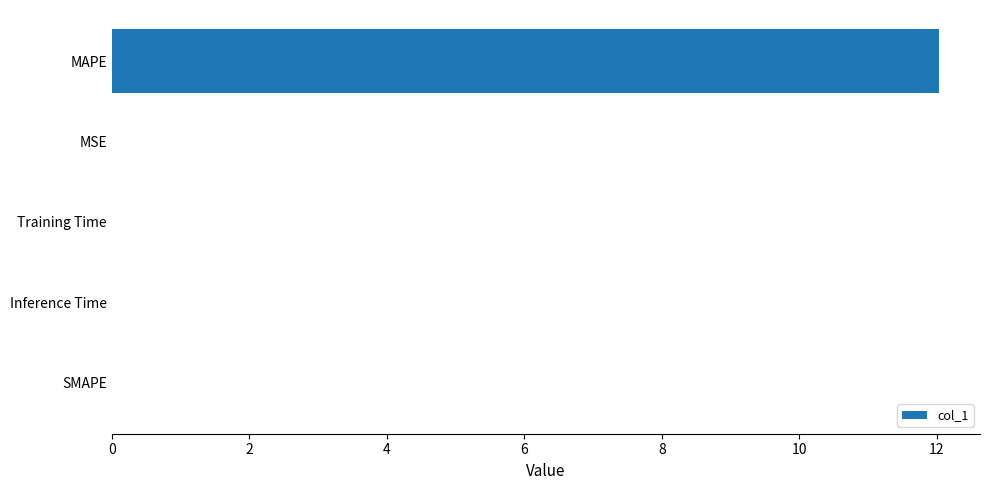

Which has a higher value, MAPE or Inference Time?

MAPE